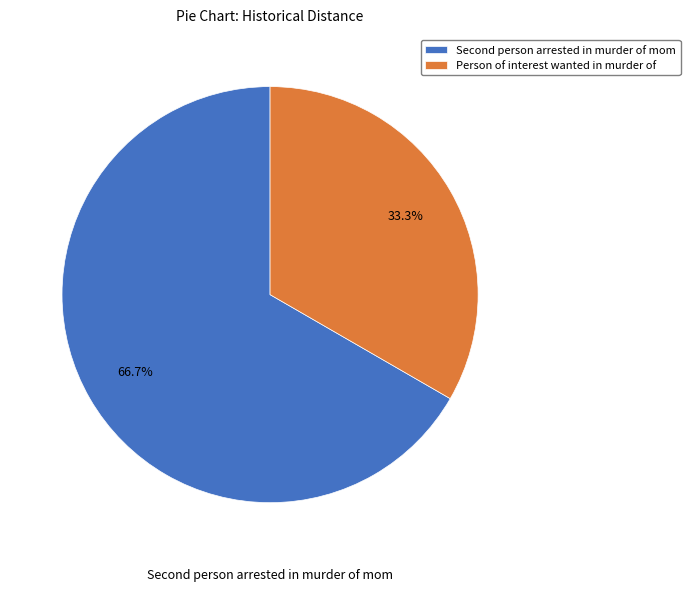

Which slice is the smallest?

Person of interest wanted in murder of